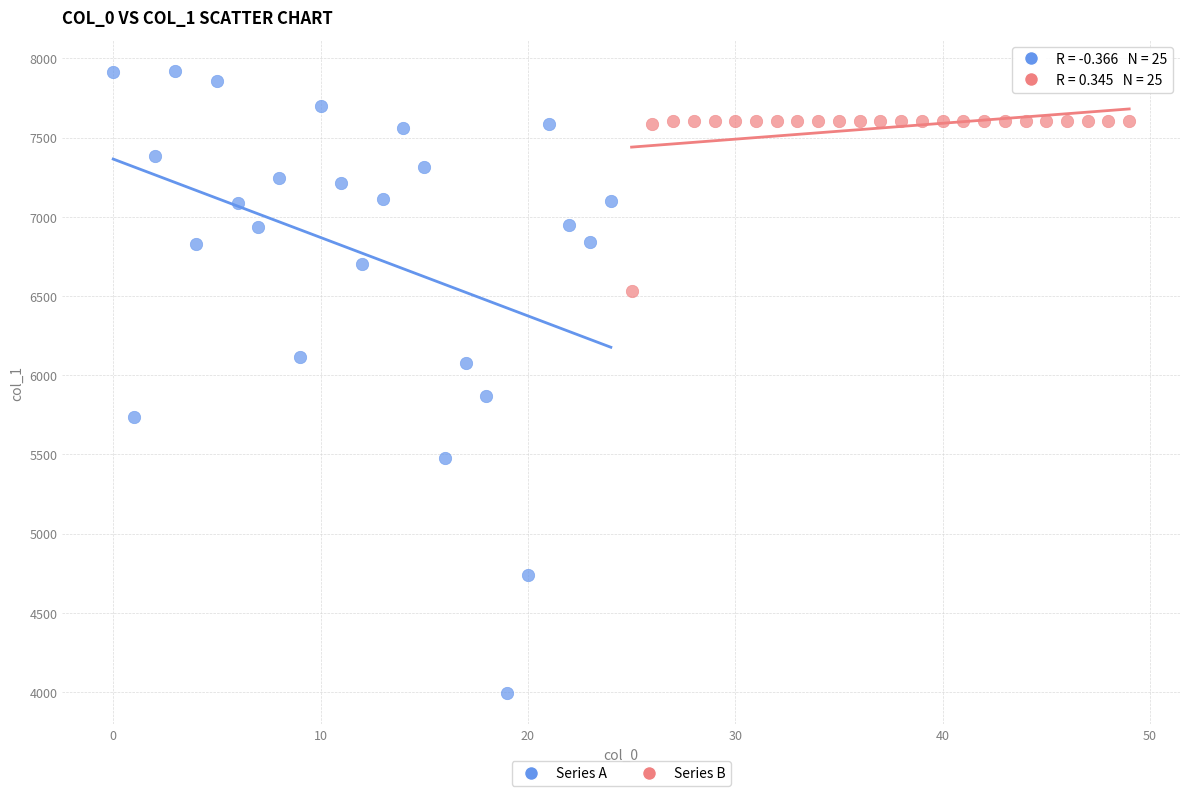

What are all the series names shown in the legend?

Series A, Series B